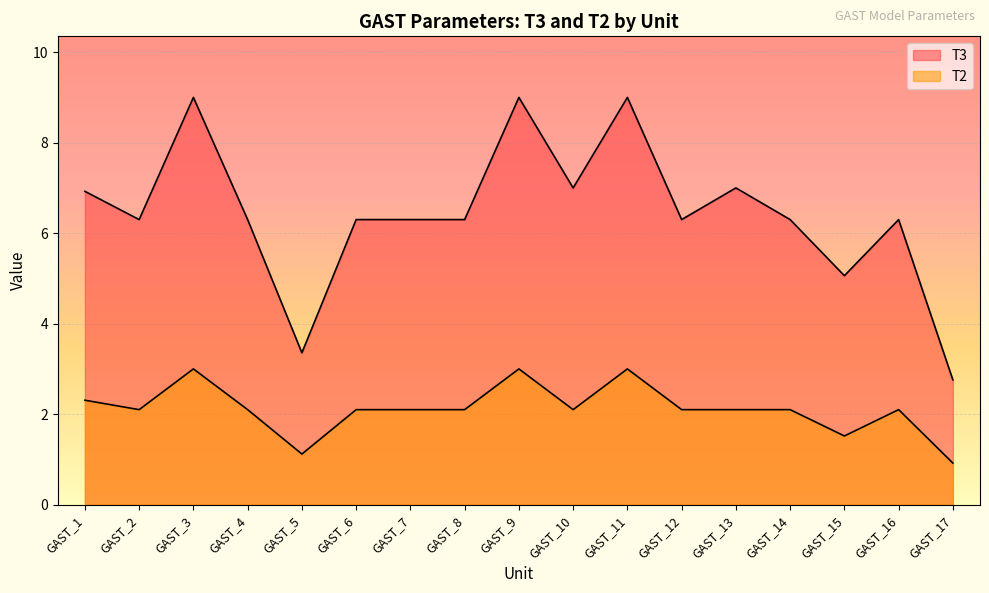

What is the approximate value of T3 at GAST_12?

6.3